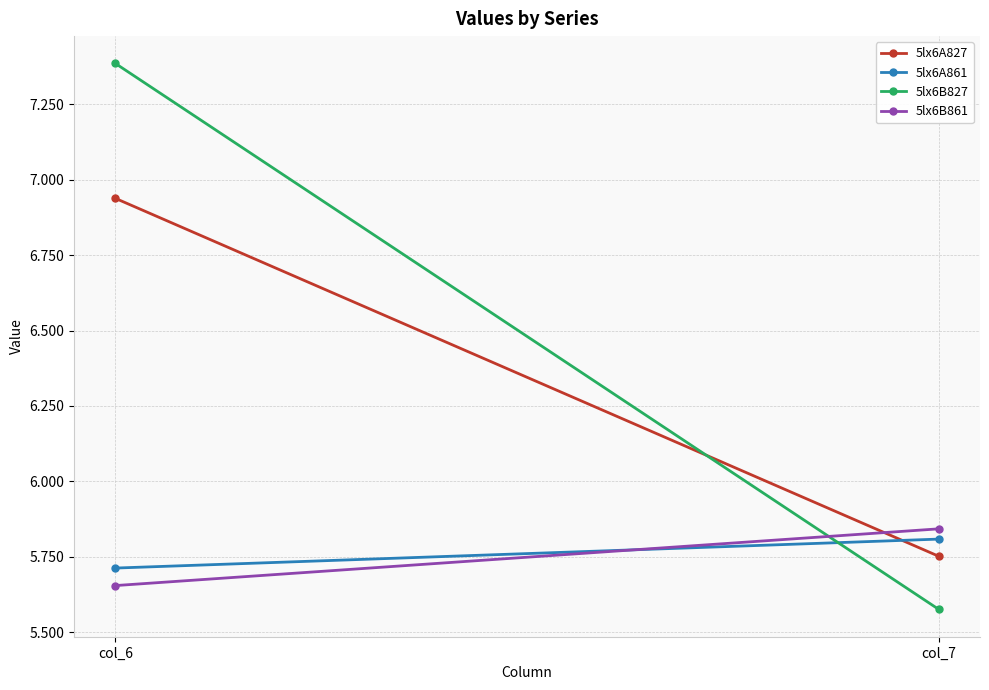

What are all the series names shown in the legend?

5lx6A827, 5lx6A861, 5lx6B827, 5lx6B861